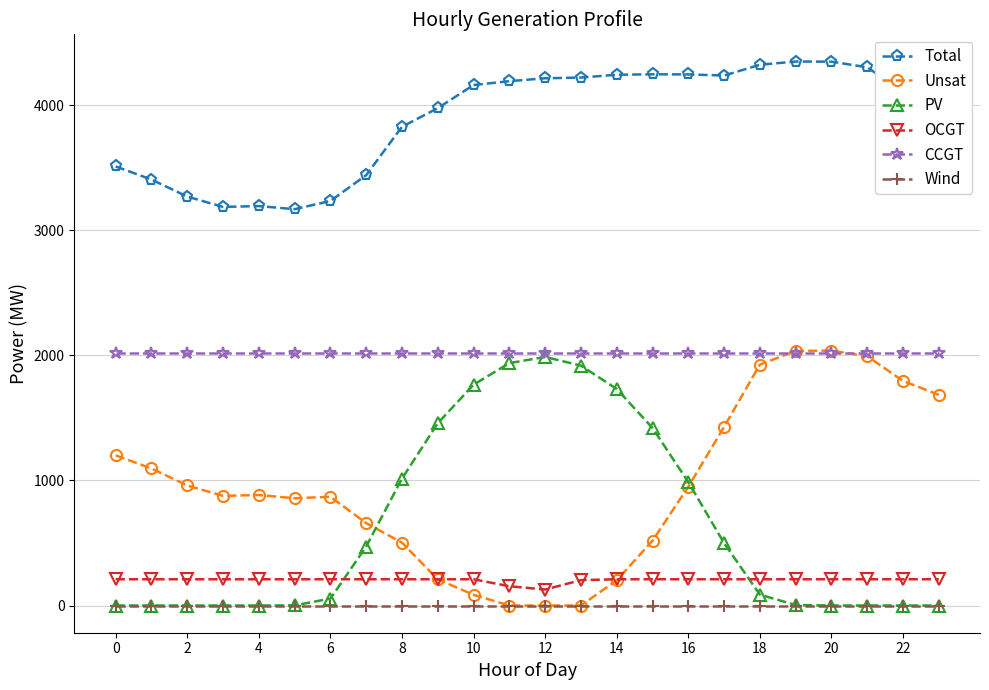

How many data points in Unsat are less than 884?

12